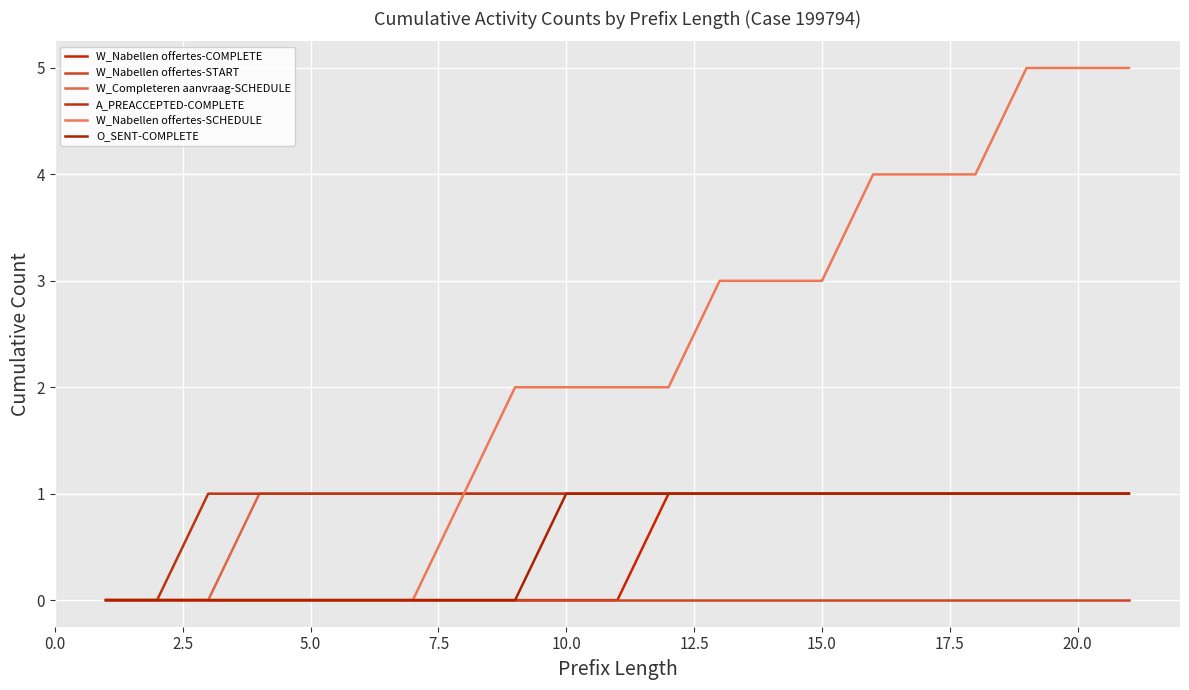

Reading left to right, what are all the values shown in this chart?

W_Nabellen offertes-COMPLETE: 0	0	0	0	0	0	0	0	0	0	0	1	1	1	1	1	1	1	1	1	1
W_Nabellen offertes-START: 0	0	0	0	0	0	0	0	0	0	0	0	0	0	0	0	0	0	0	0	0
W_Completeren aanvraag-SCHEDULE: 0	0	0	1	1	1	1	1	1	1	1	1	1	1	1	1	1	1	1	1	1
A_PREACCEPTED-COMPLETE: 0	0	1	1	1	1	1	1	1	1	1	1	1	1	1	1	1	1	1	1	1
W_Nabellen offertes-SCHEDULE: 0	0	0	0	0	0	0	1	2	2	2	2	3	3	3	4	4	4	5	5	5
O_SENT-COMPLETE: 0	0	0	0	0	0	0	0	0	1	1	1	1	1	1	1	1	1	1	1	1